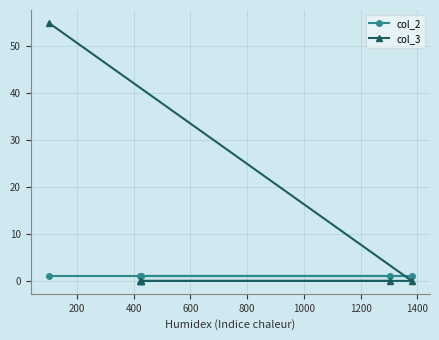

Reading right to left, list all the values displayed in this chart.

col_2: 1	1	1	1	1	1
col_3: 0	0	0	0	0	55